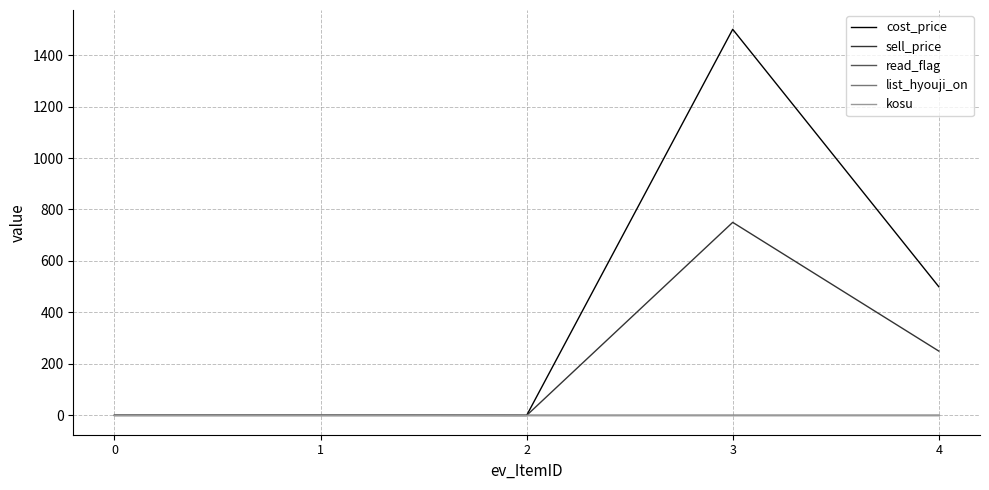

Is this an area chart (filled region under the line)?

No